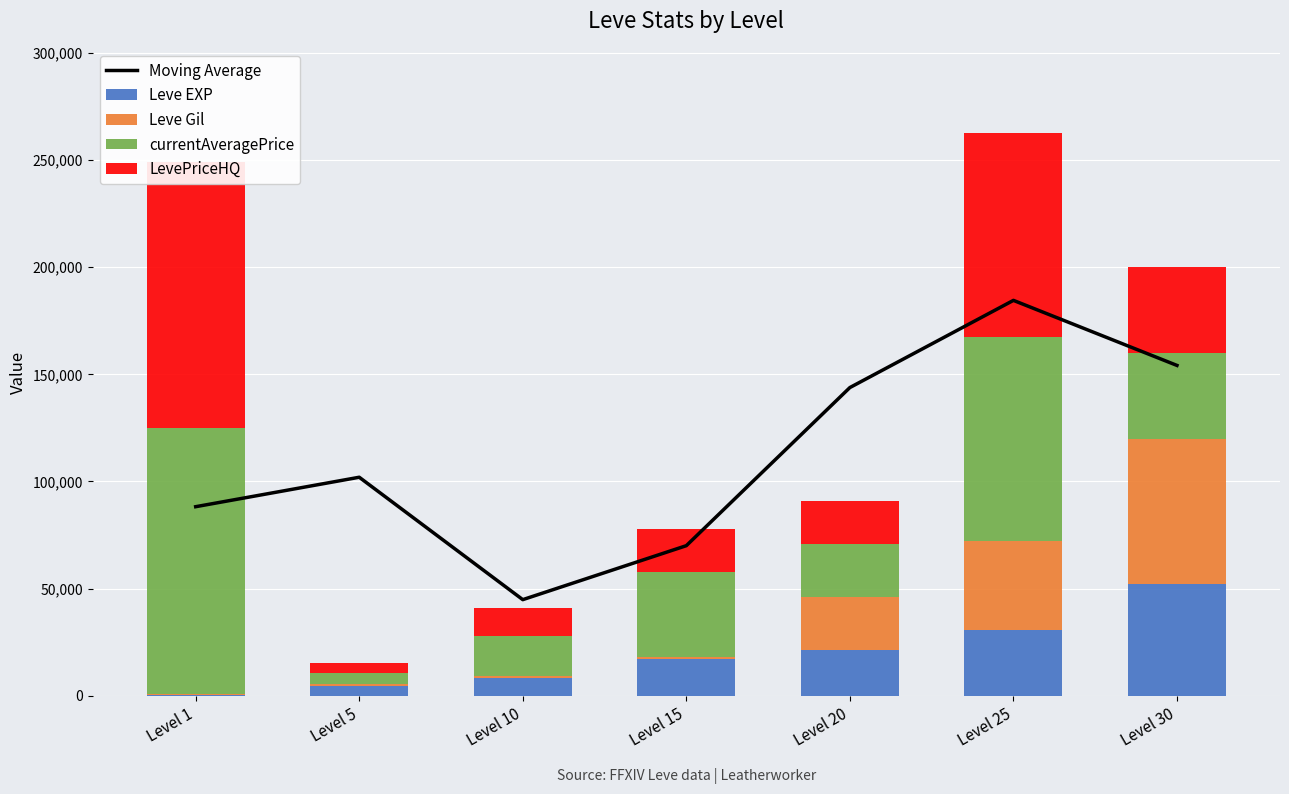

At which label is LevePriceHQ closest to 64620?

Level 30